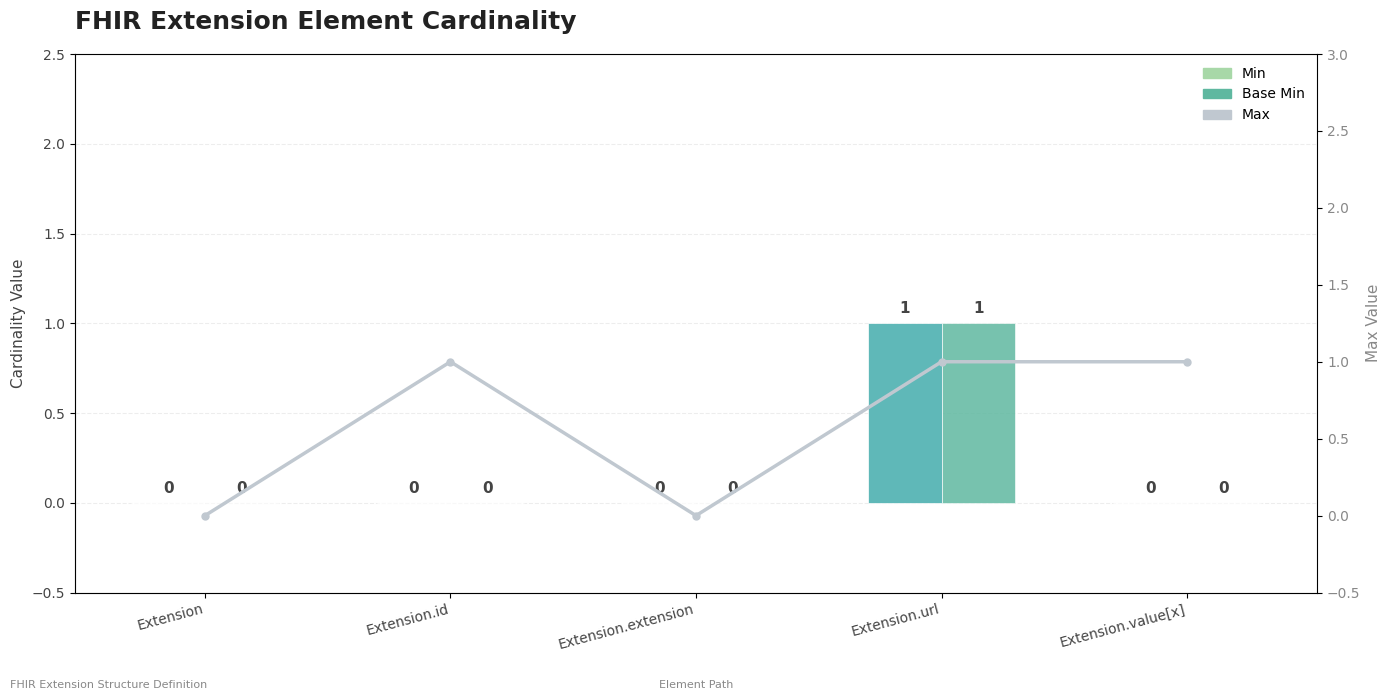

What is the spread (max minus min) of values at Extension.id?

1